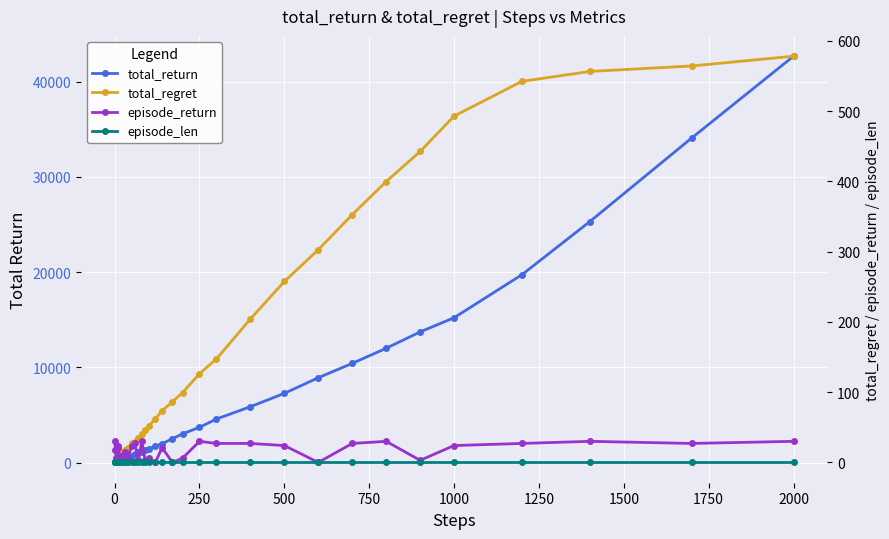

How many intersections are there between episode_len and episode_return?

6